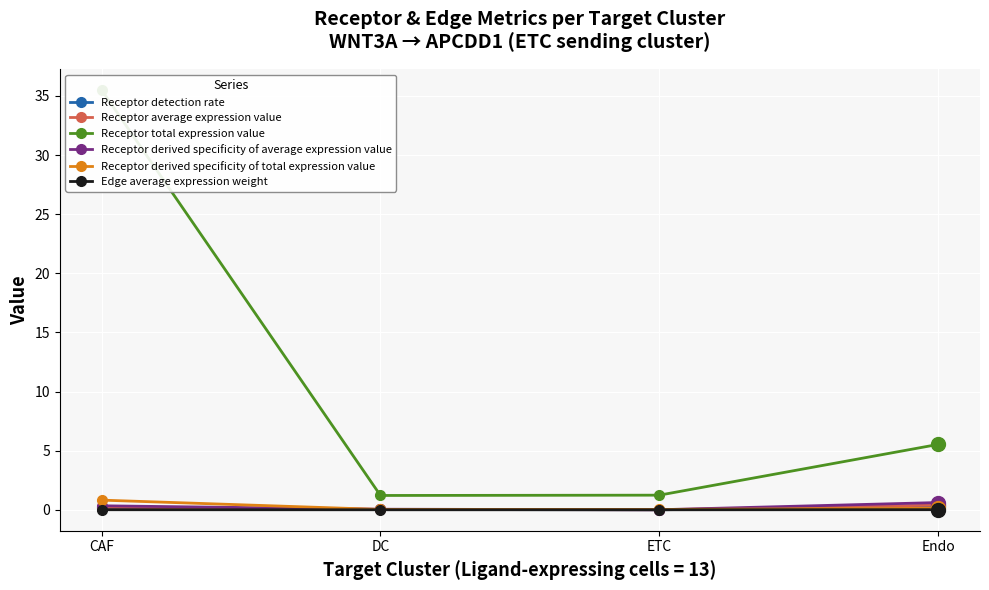

True or false: Receptor derived specificity of average expression value and Receptor total expression value cross at least once.

False